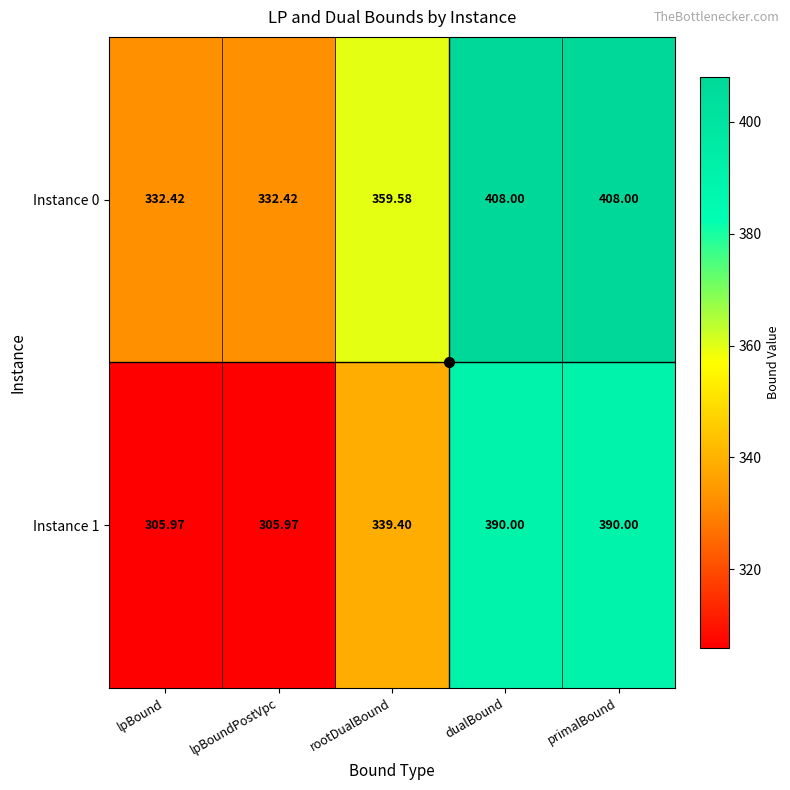

What is the minimum value shown in the chart?

306.0